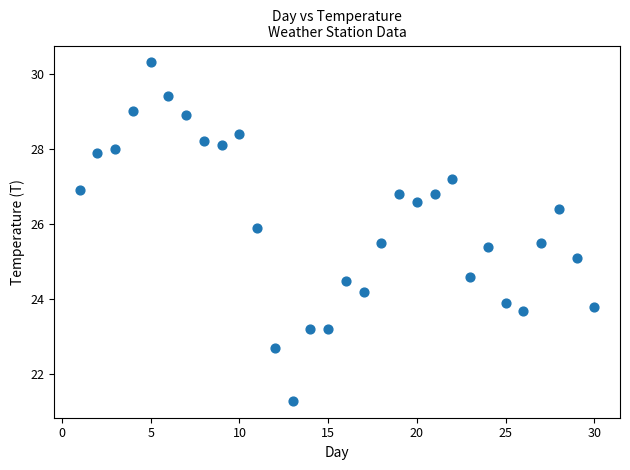

What Y value in the scatter plot is closest to 25?

25.1